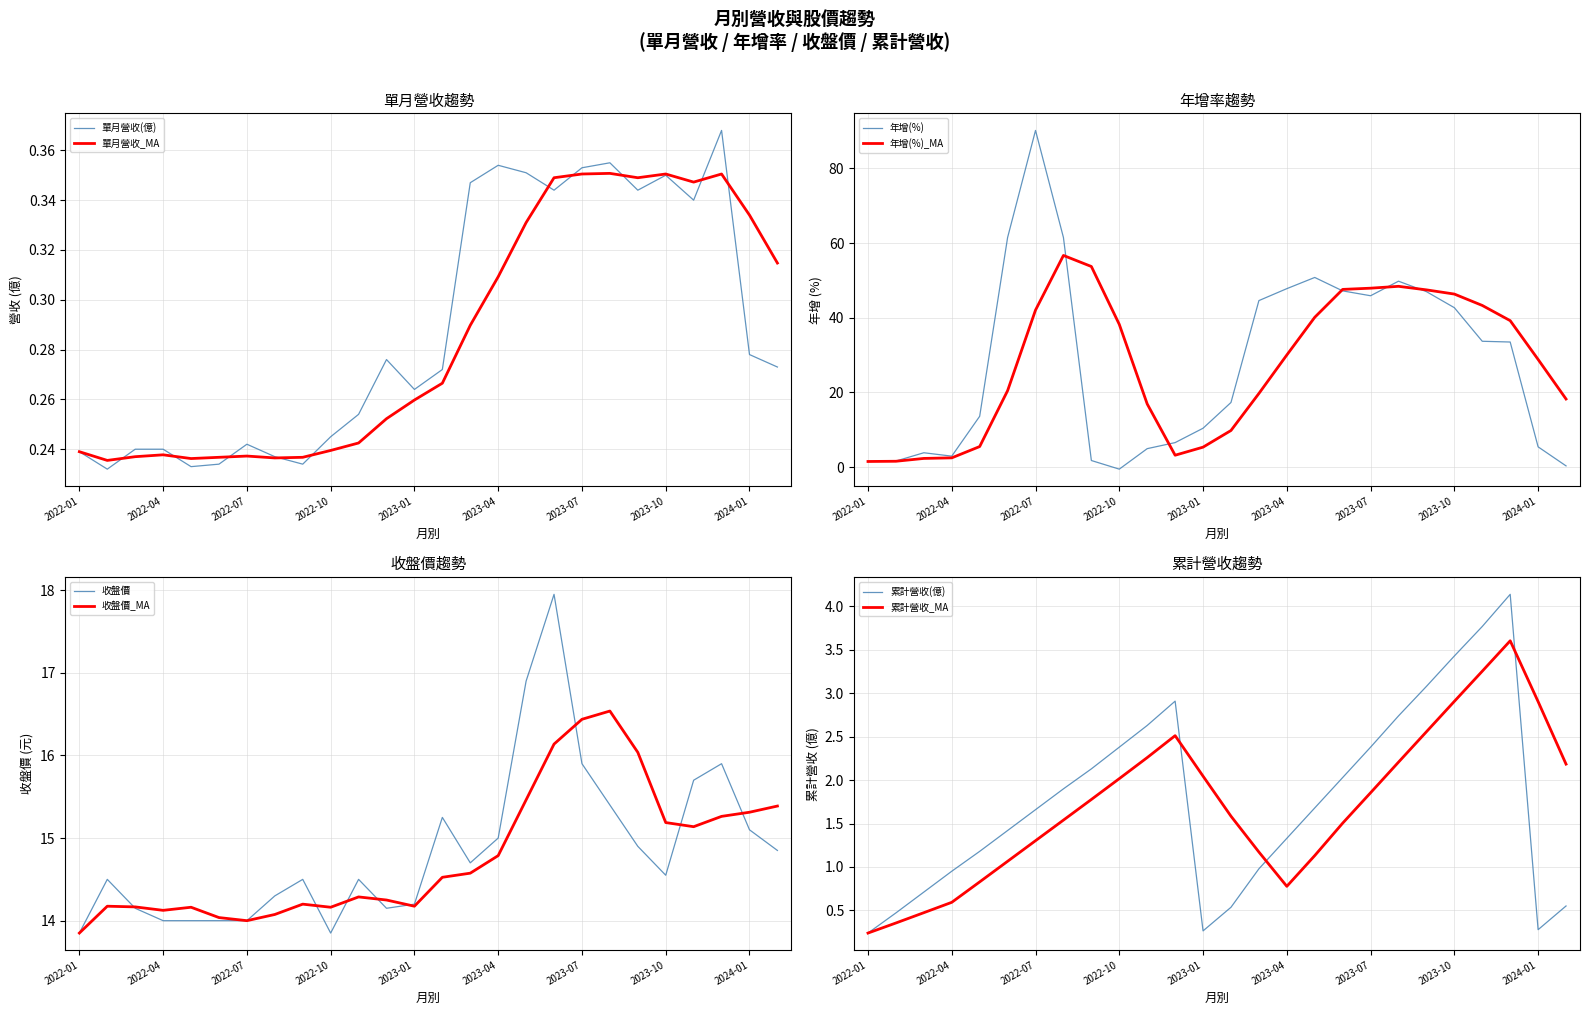

What is the sum of the 年增(%) values at 2022-04 and 2023-11?

36.6